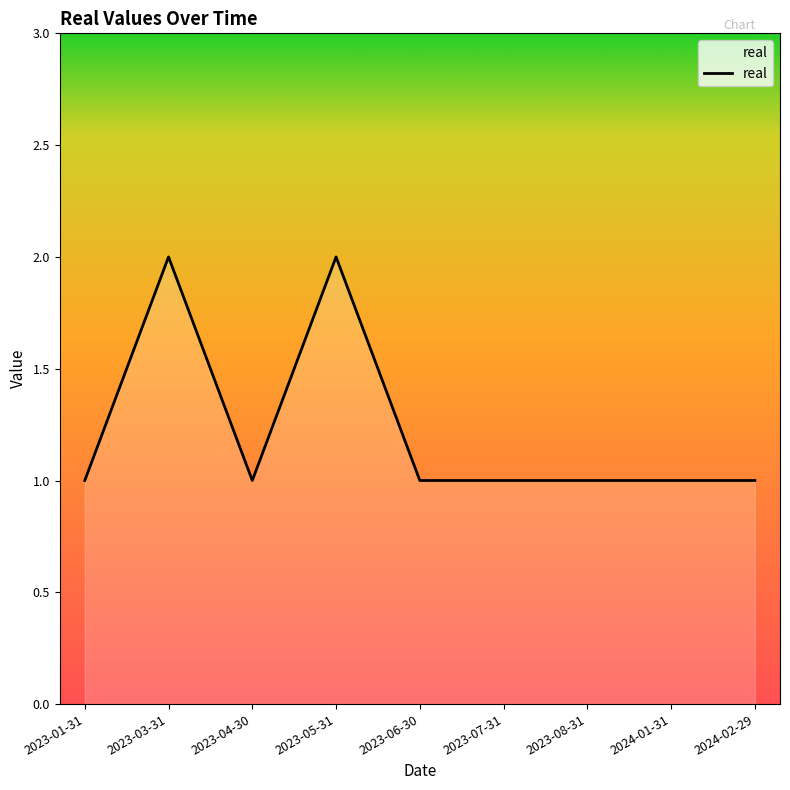

What position from the right is 2023-07-31?

4